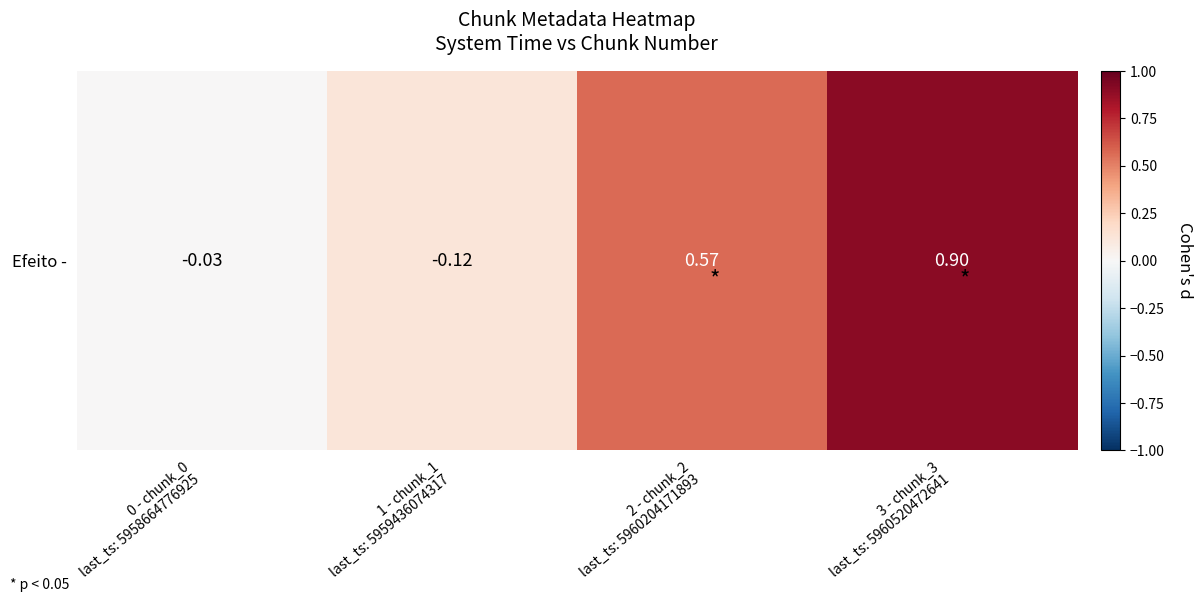

Count the number of data series in this chart.

1